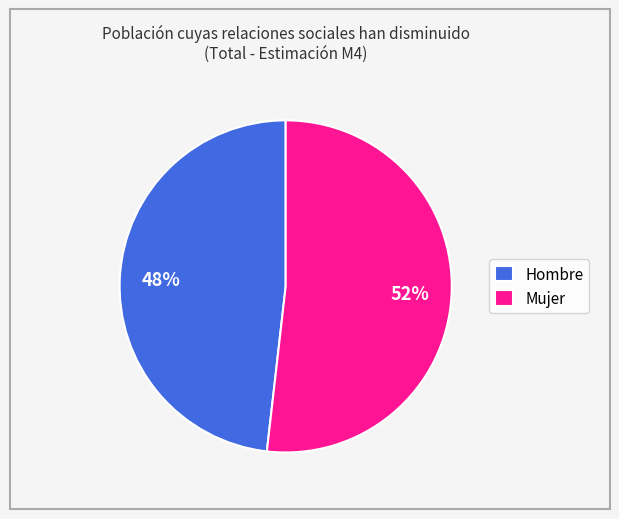

To the nearest percent, what is the average slice percentage?

50%